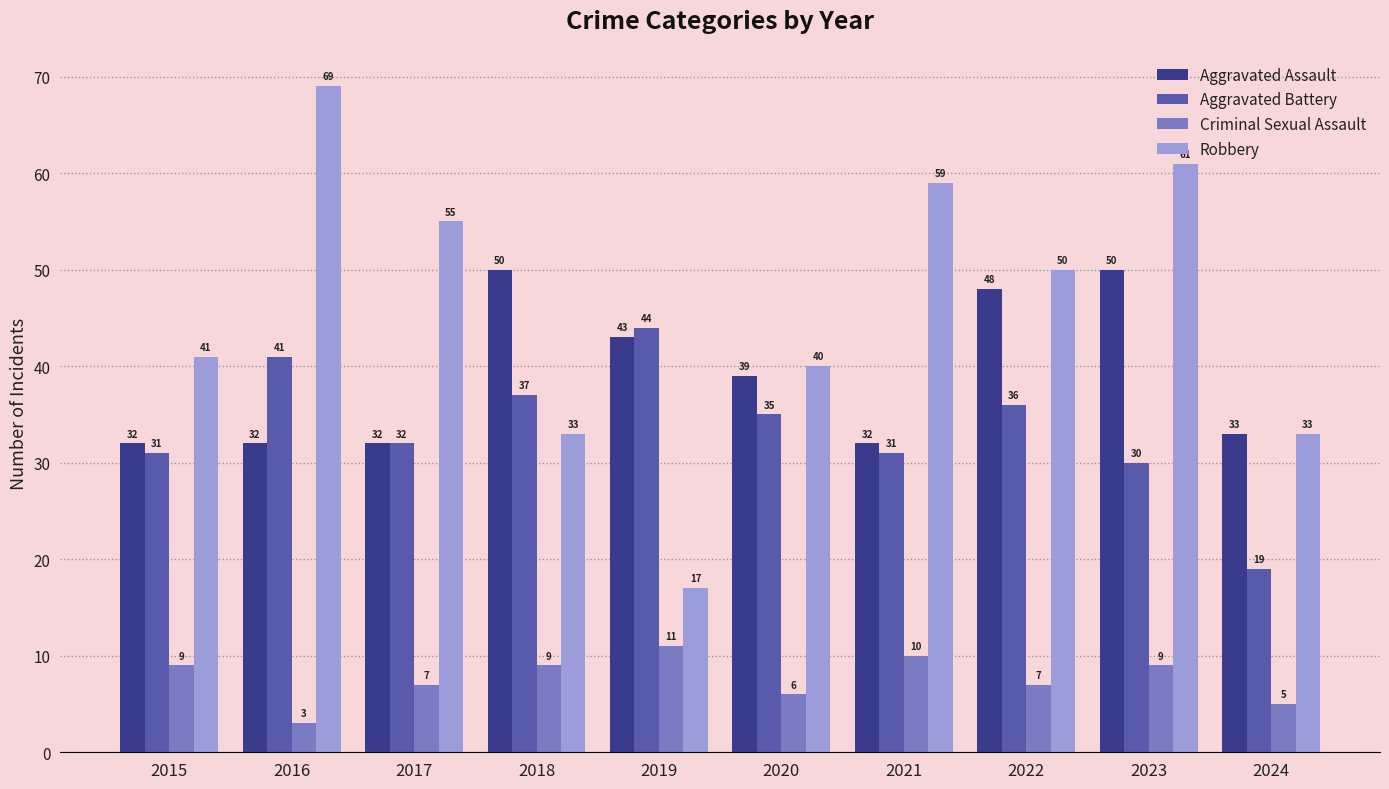

What is the difference between the highest and lowest values at 2021?

49